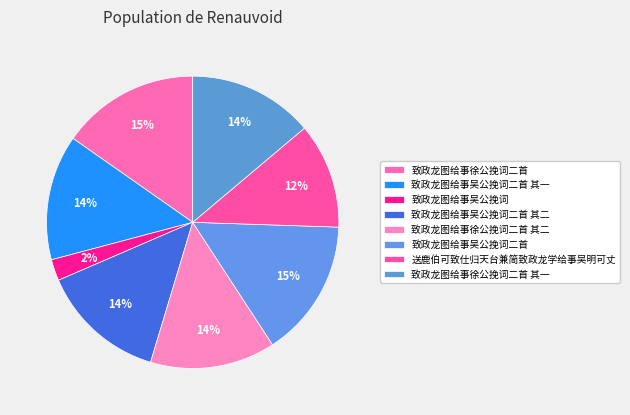

Count the number of slices in the pie.

8